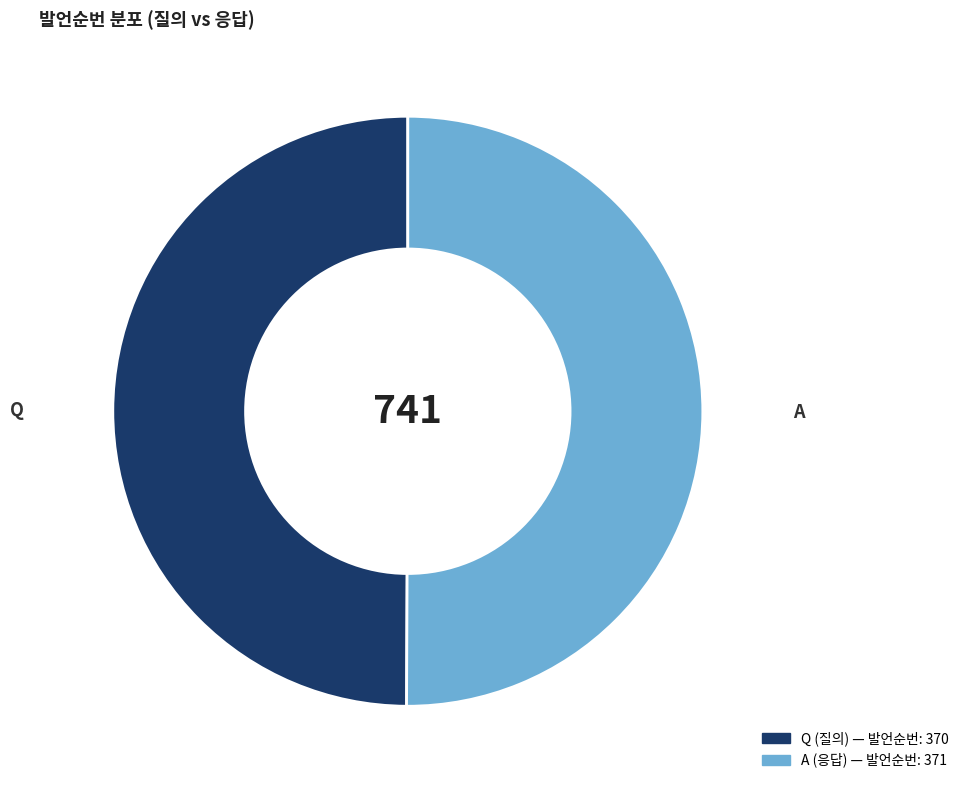

Combined, do A and Q account for over 50%?

Yes